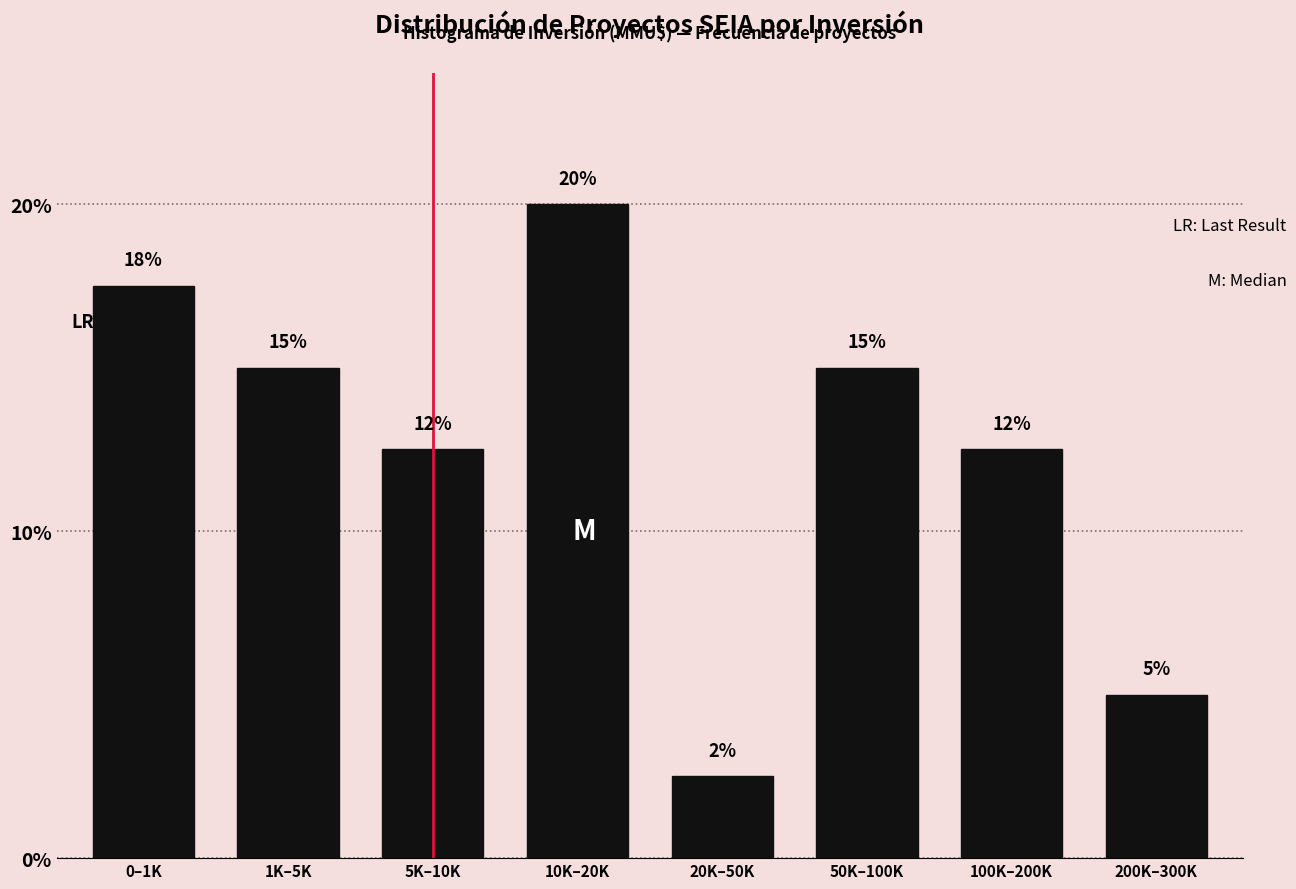

Are the bars horizontal?

No